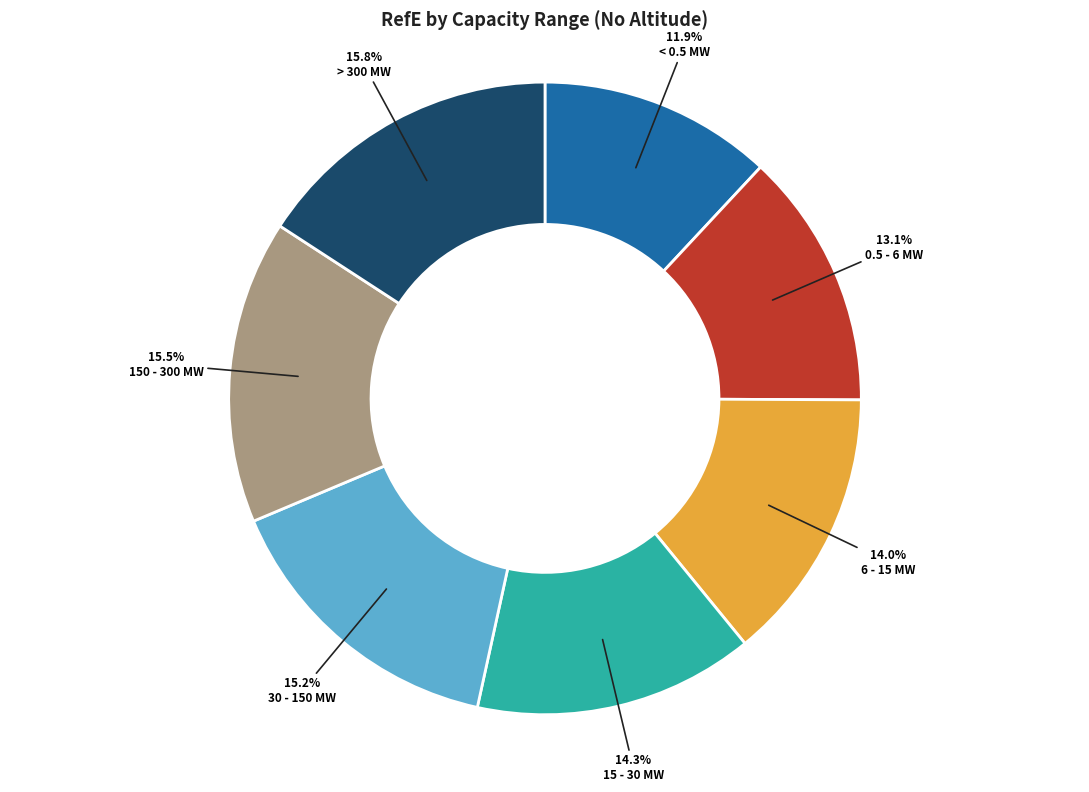

True or false: < 0.5 MW accounts for 4% of the total.

False